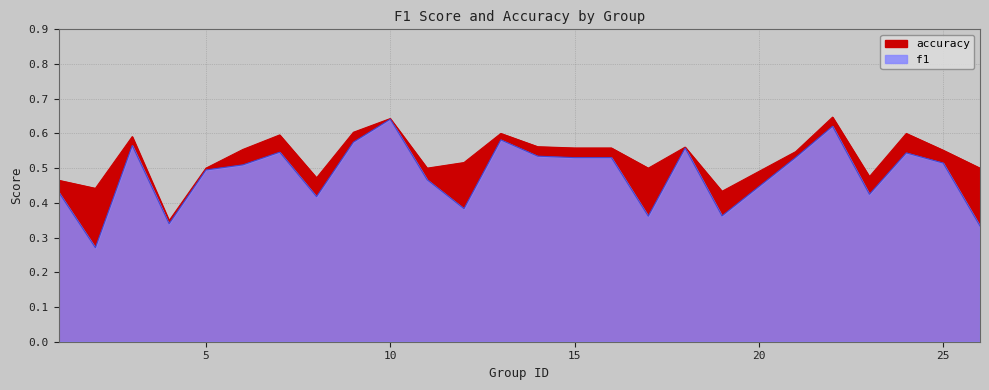

True or false: f1 and accuracy cross at least once.

False